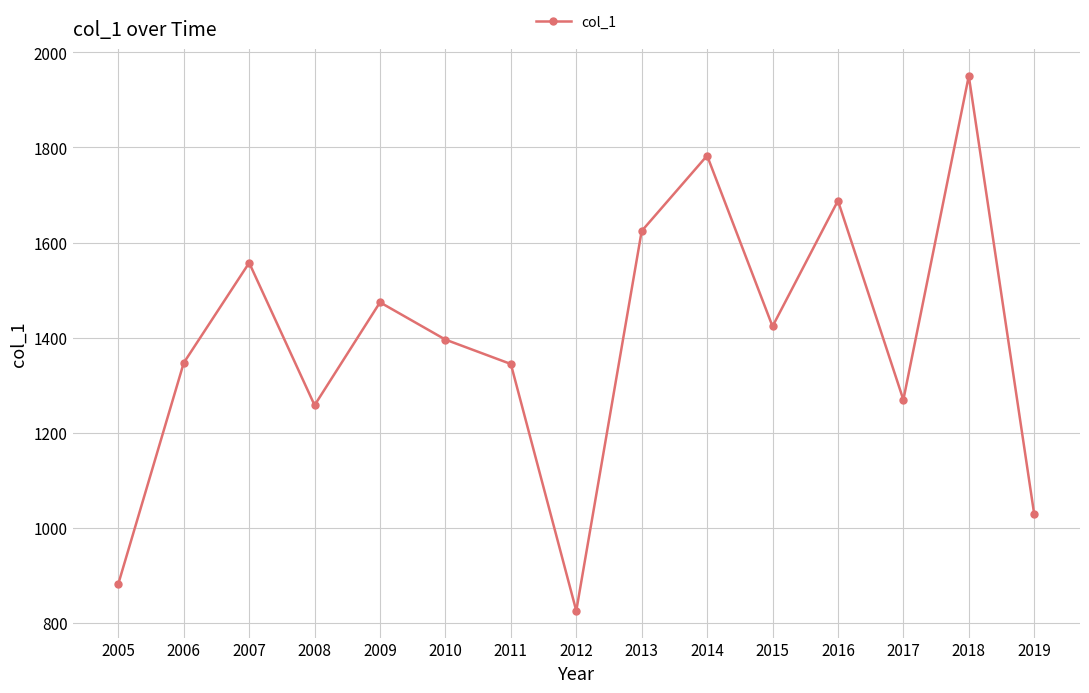

How many points are higher than both their immediate neighbors (excluding endpoints)?

5